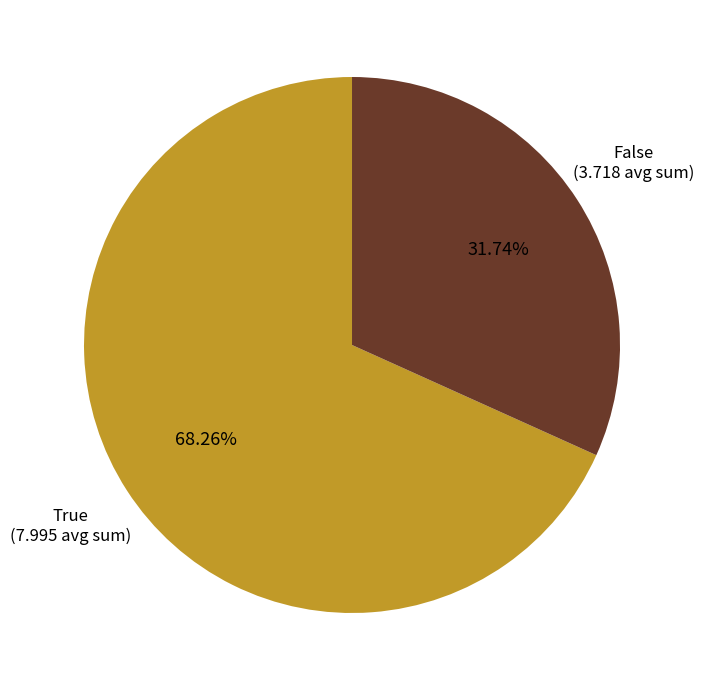

Does any single category account for the majority?

Yes